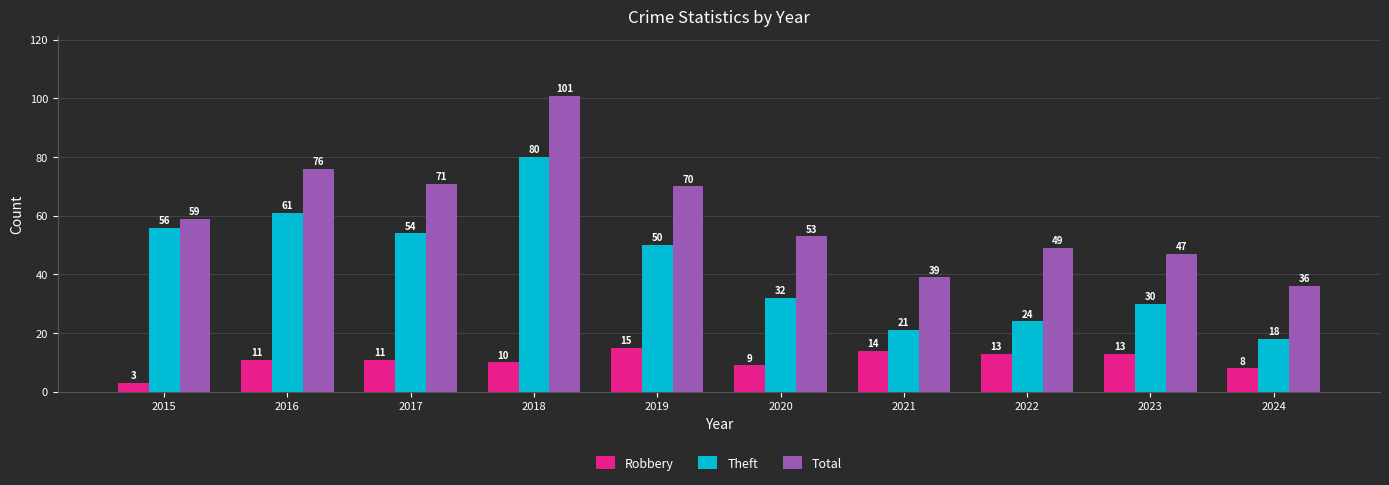

What is the difference between the second highest and minimum values in the Theft series?

43